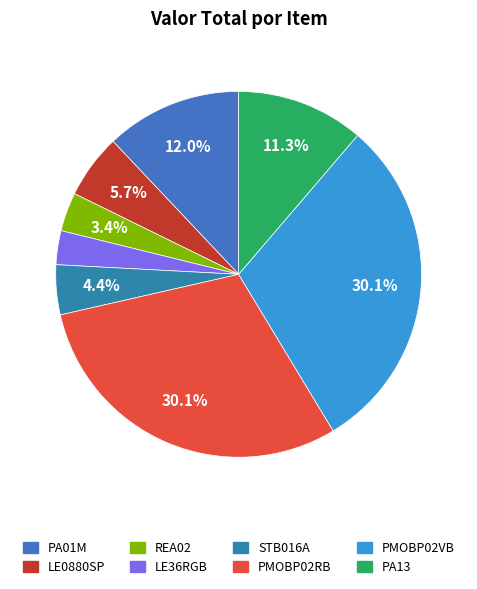

To the nearest percent, what is the combined percentage of STB016A and PMOBP02VB?

34%